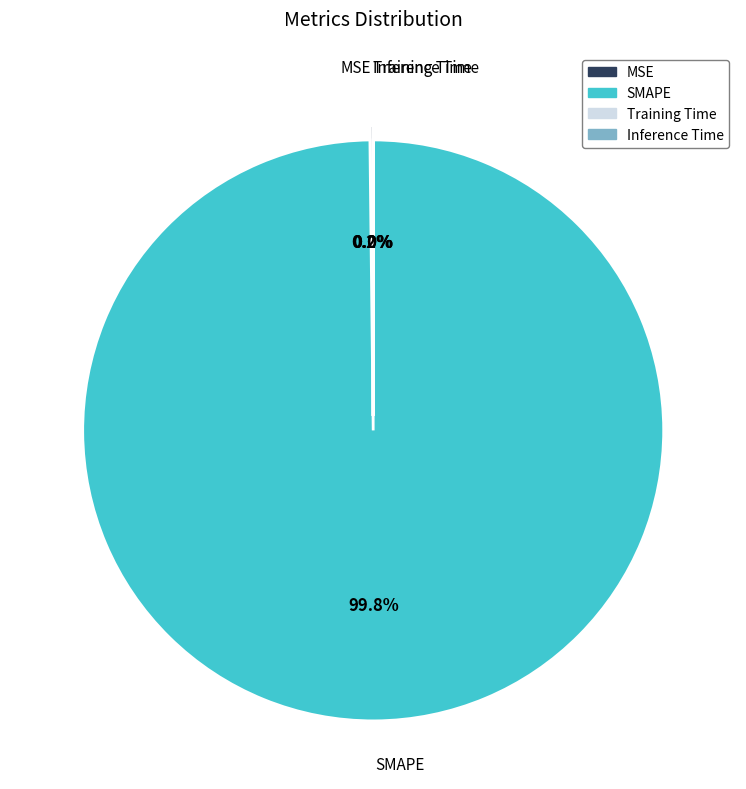

Which category has the biggest portion of the pie?

SMAPE